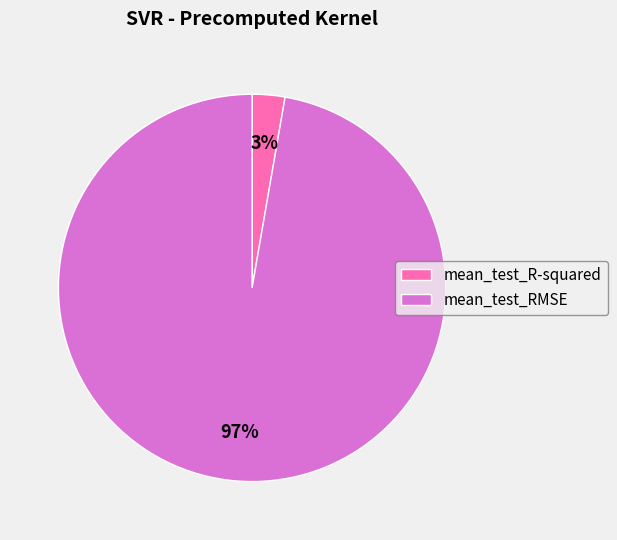

Count the number of slices in the pie.

2